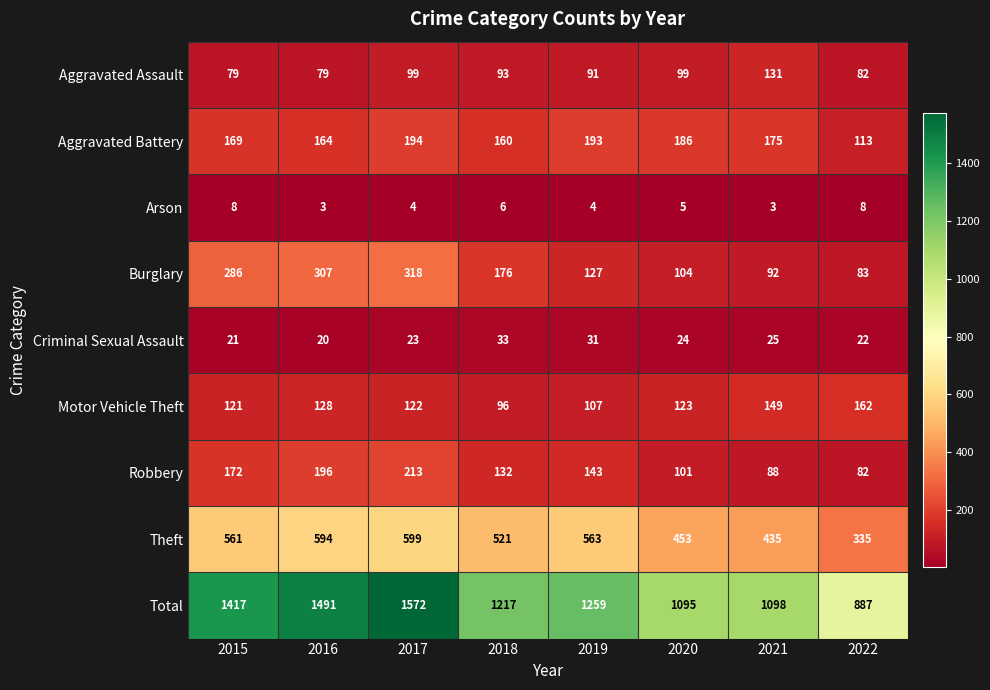

List the series in order of their peak value, lowest first.

Arson, Criminal Sexual Assault, Aggravated Assault, Motor Vehicle Theft, Aggravated Battery, Robbery, Burglary, Theft, Total